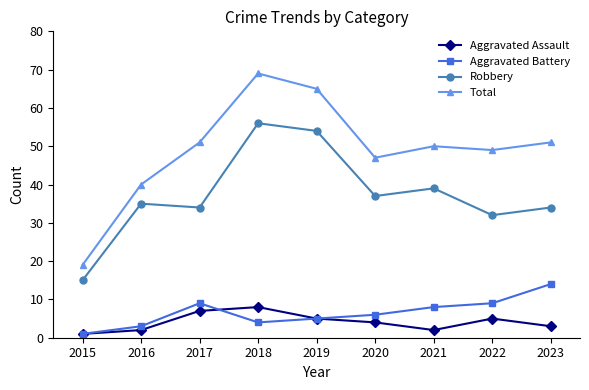

What is the value of the Aggravated Battery point at the 4th from the left?

4